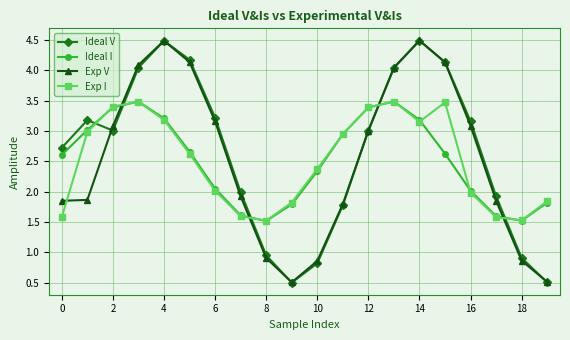

How many intersections are there between Ideal V and Exp I?

5